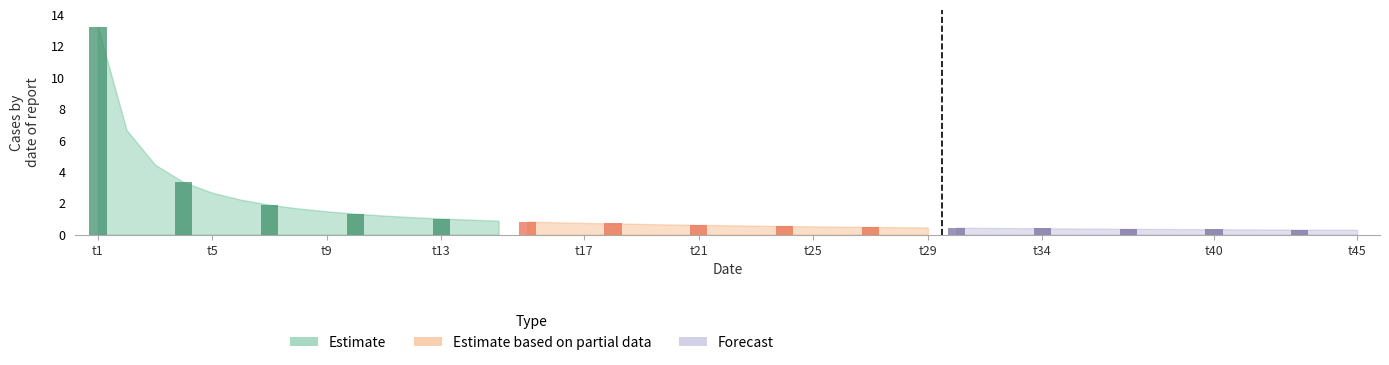

Which series has the largest range (max minus min)?

Estimate